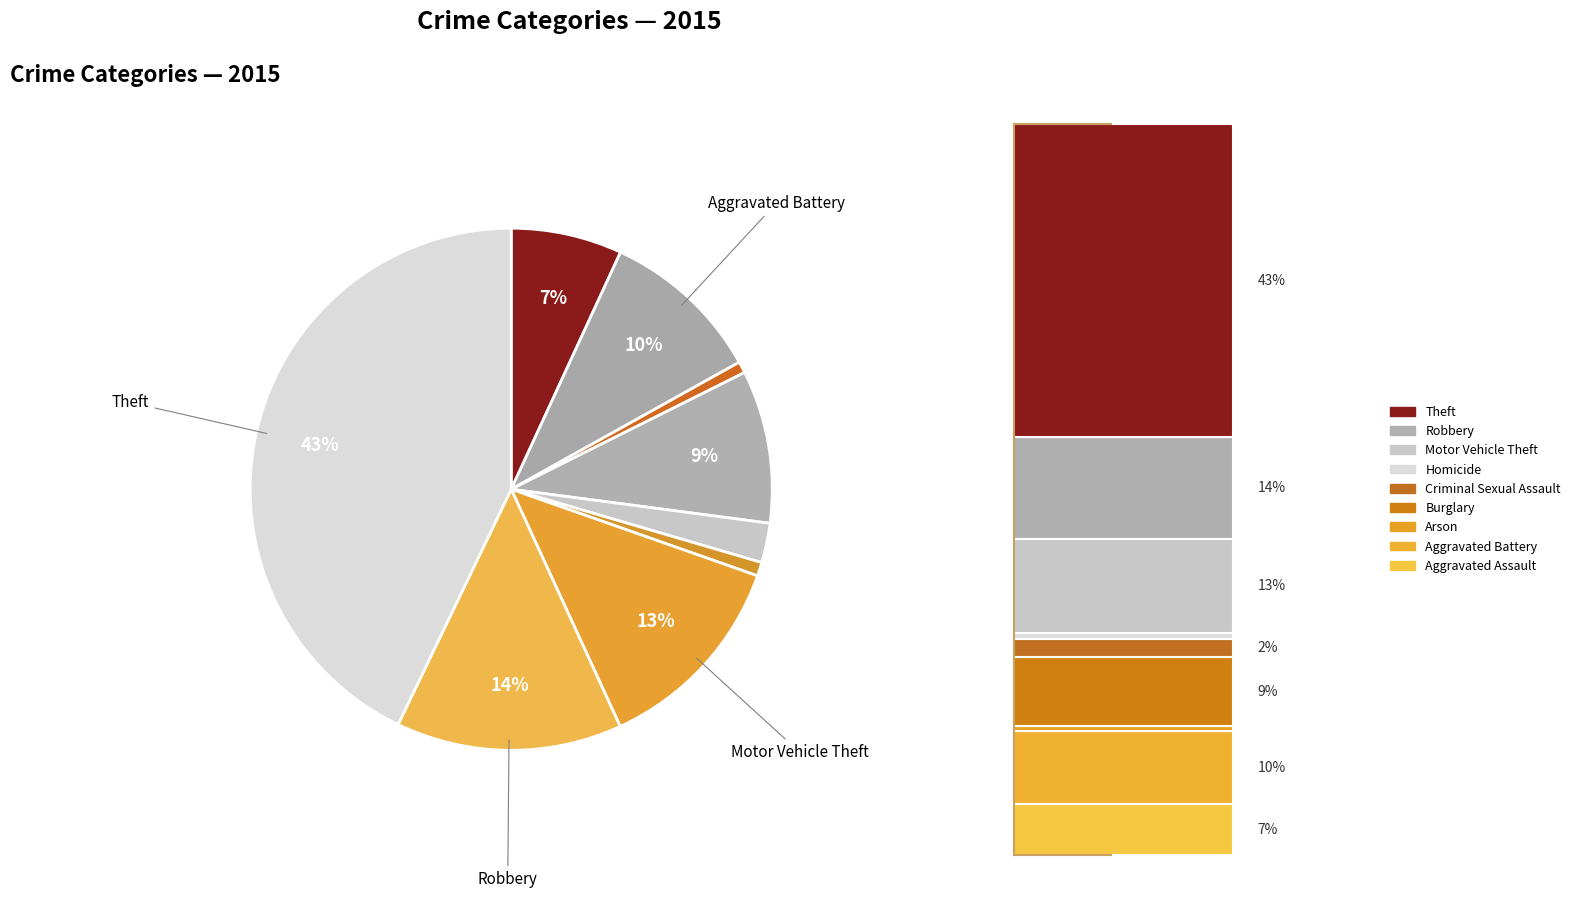

Is it true that Robbery is 27% of the pie?

False